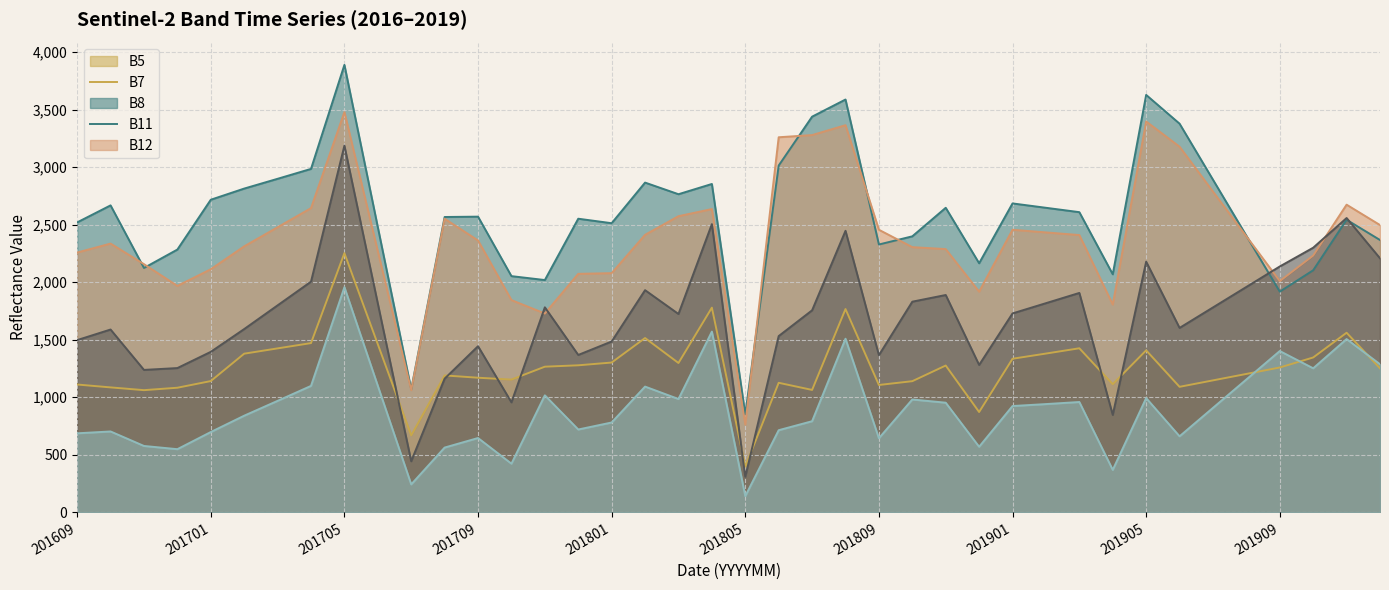

At which category does the chart reach its minimum across all series?

201805